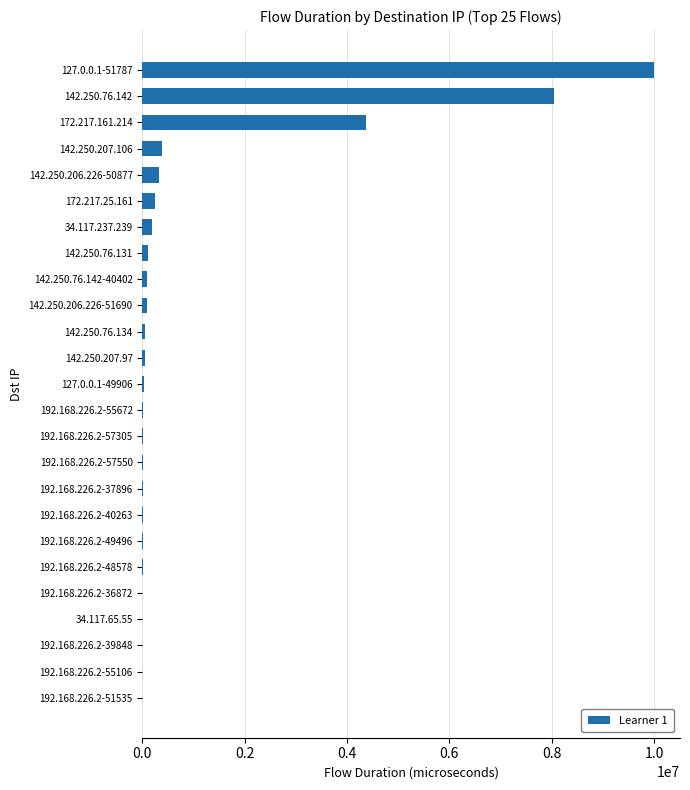

At which label is the value closest to 5004520?

172.217.161.214